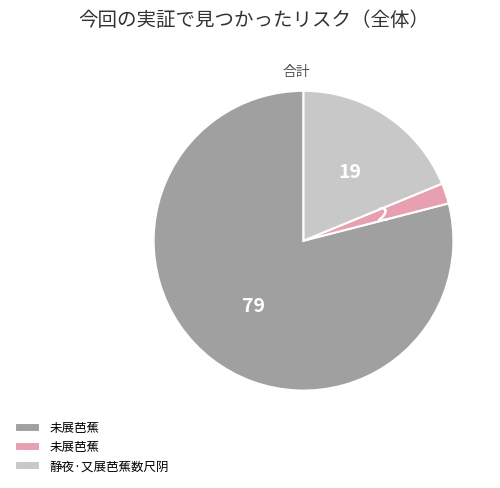

Is there a majority slice in this chart?

Yes